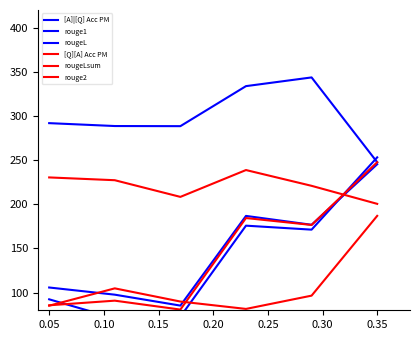

What is the difference between the highest and lowest values at 0.05?

206.7